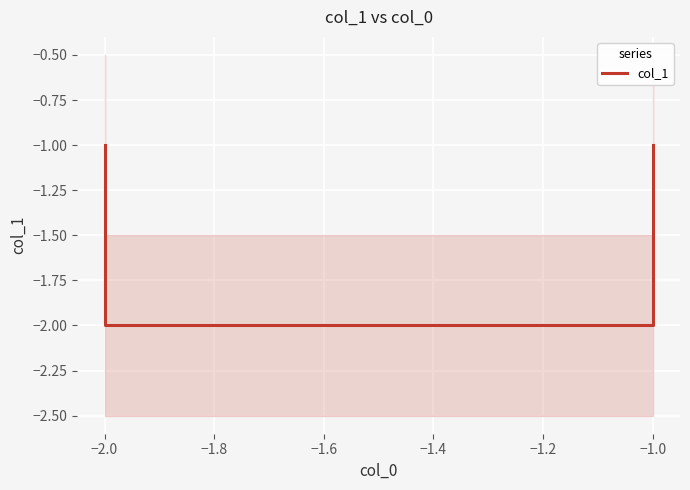

What is the change in value from −2.2 to −2.0?

-1